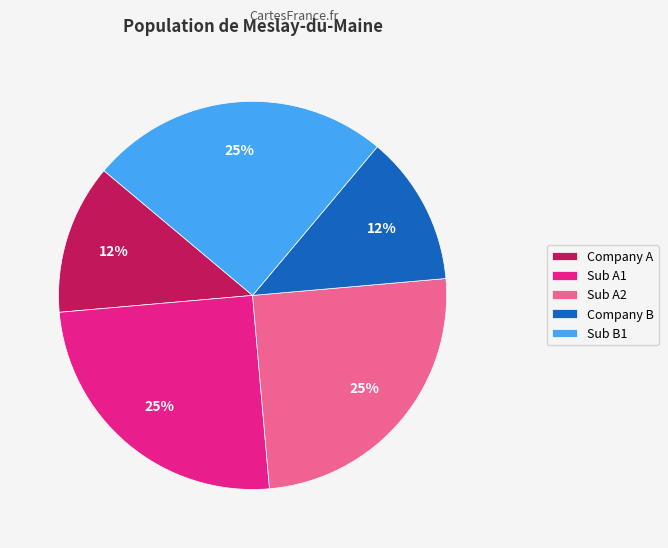

Is the sum of Sub A2 and Company B greater than half?

No